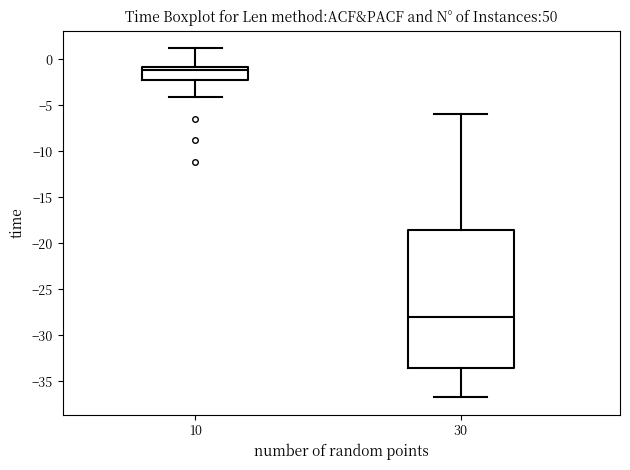

Which box is the tallest, from its lower edge to its upper edge?

30